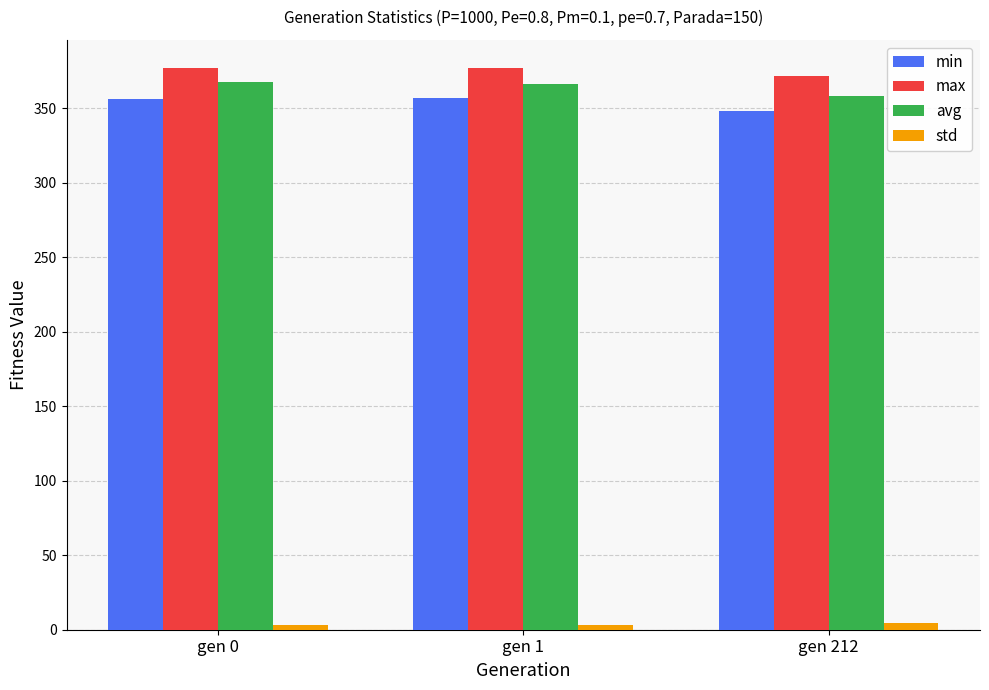

What is the highest value of the max series?

377.0